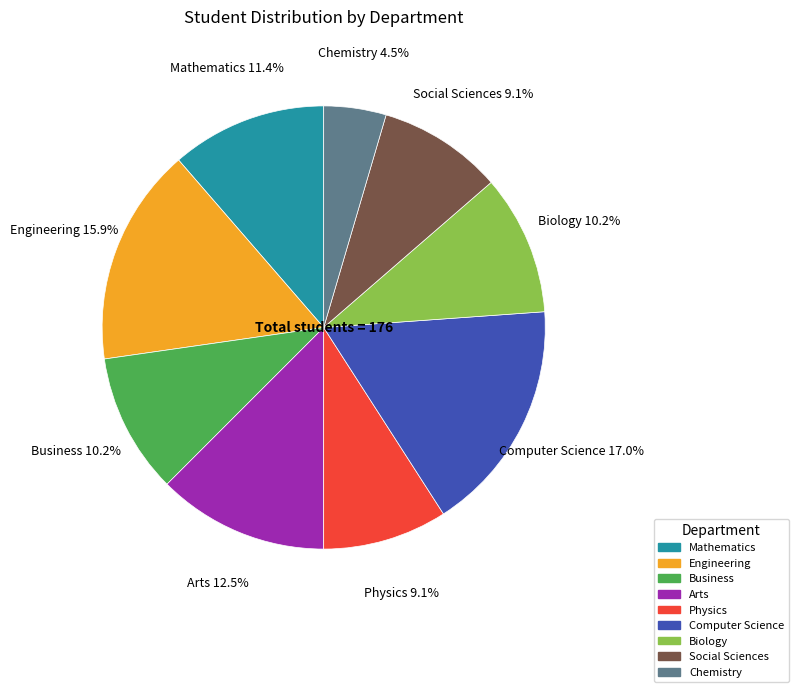

Between Physics and Biology, which is larger?

Biology